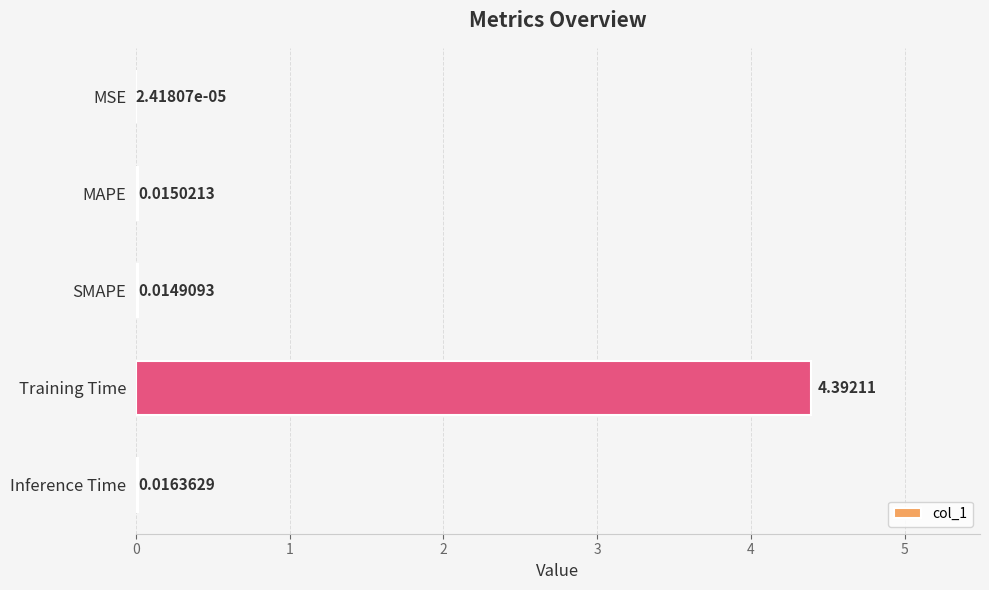

At which label is the value closest to 2?

Inference Time